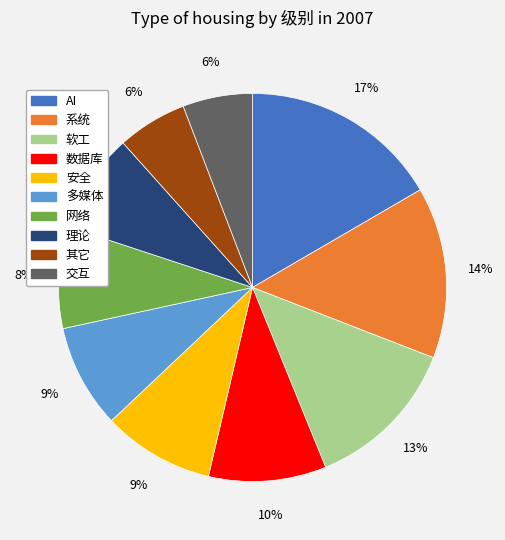

Between 理论 and 其它, which is larger?

理论